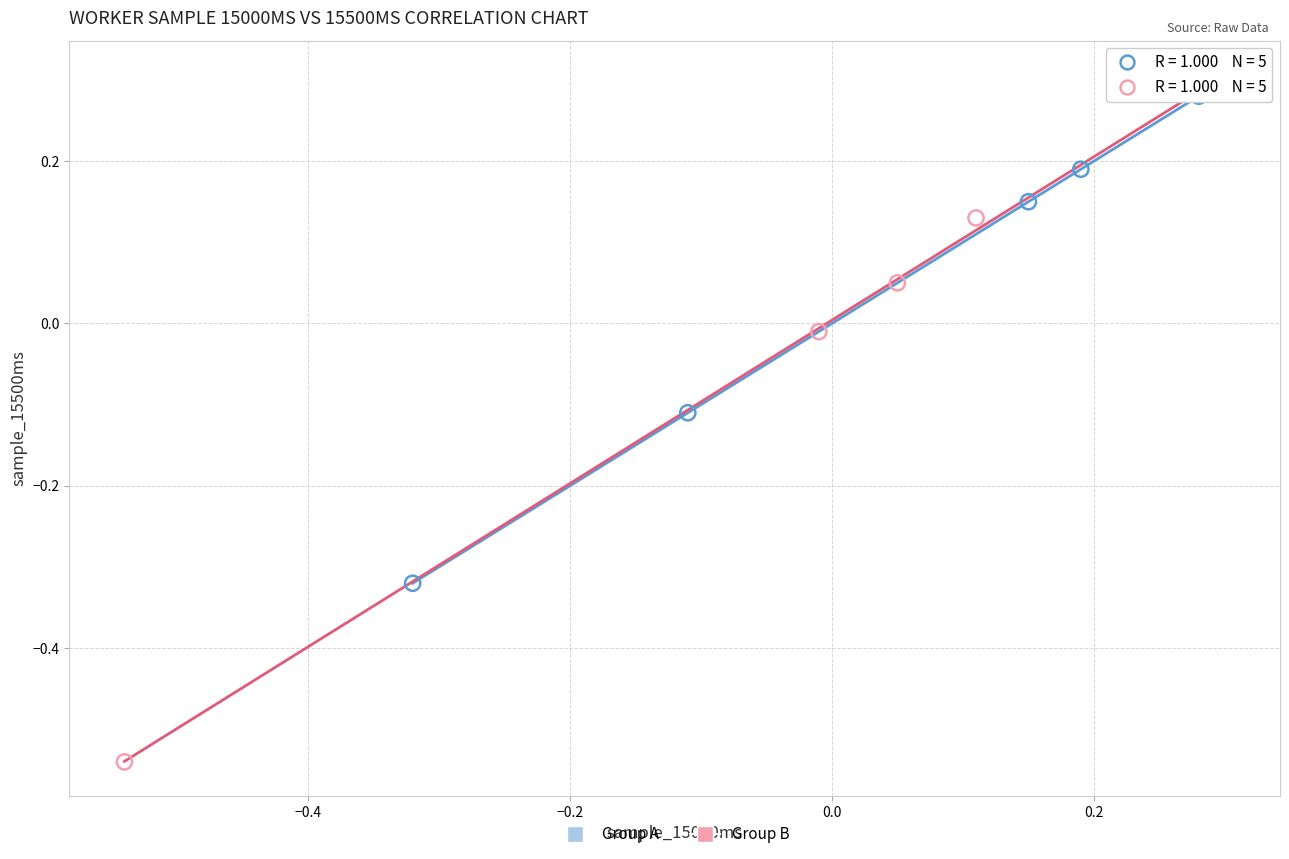

Which series contains the lowest Y value?

Group B